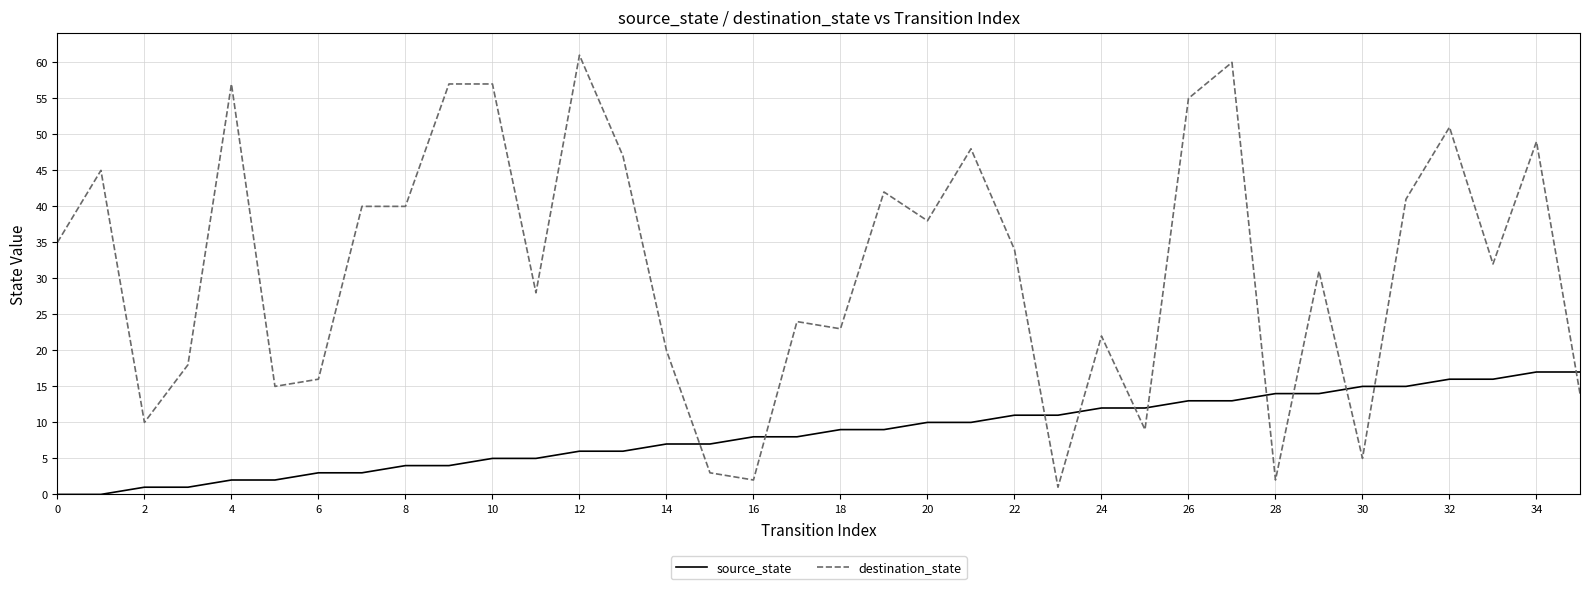

Which series has the largest total across all categories?

destination_state